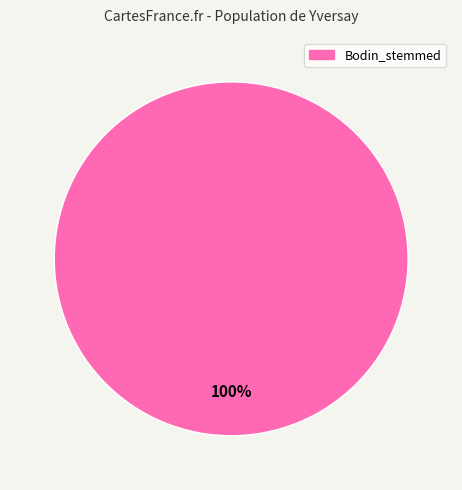

Is there a majority slice in this chart?

Yes